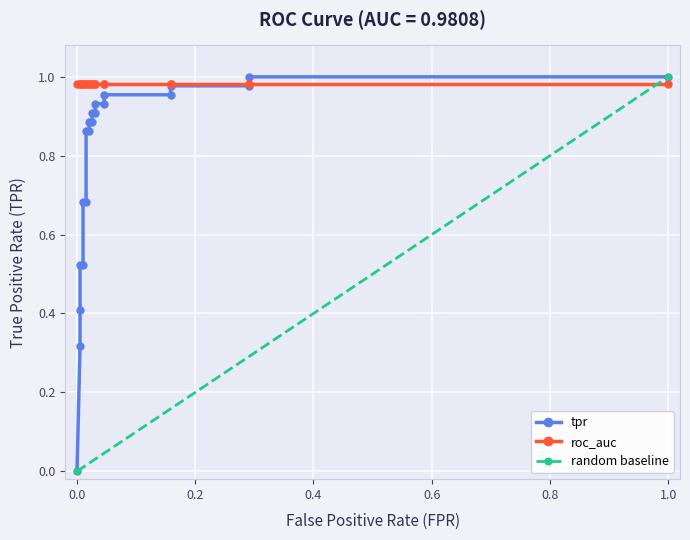

What is the change in value from 0.0 to 0.4?

+0.2